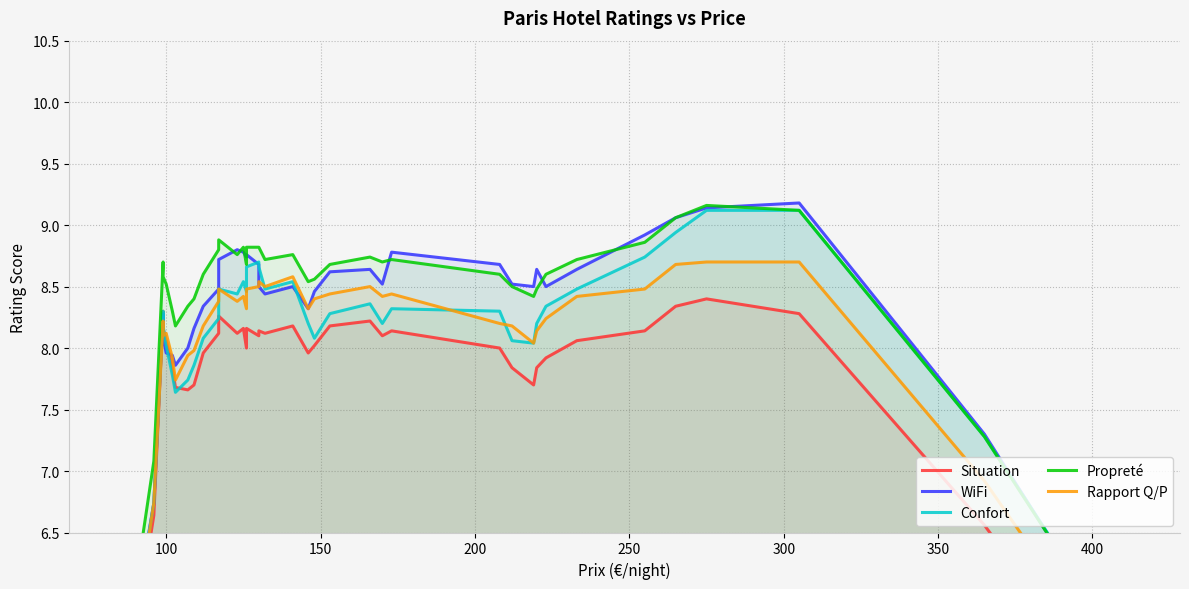

How many lines are shown in the chart?

5